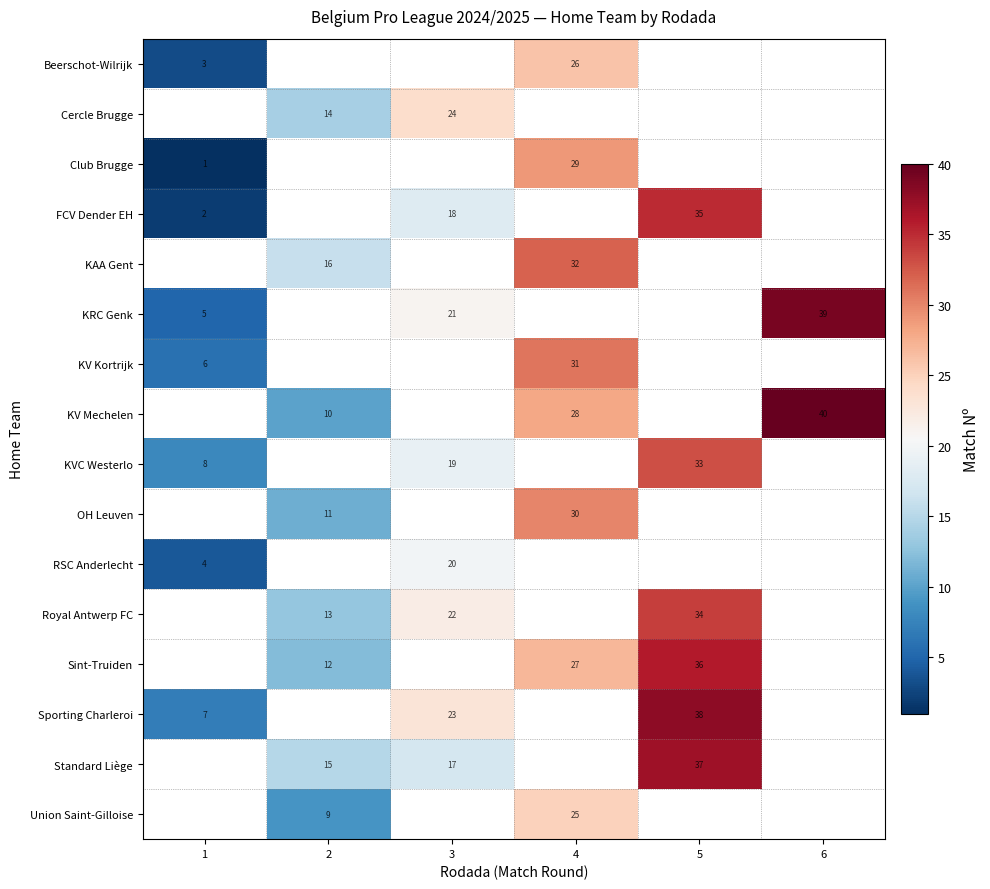

True or false: FCV Dender EH has a value of 26 at 3.

False